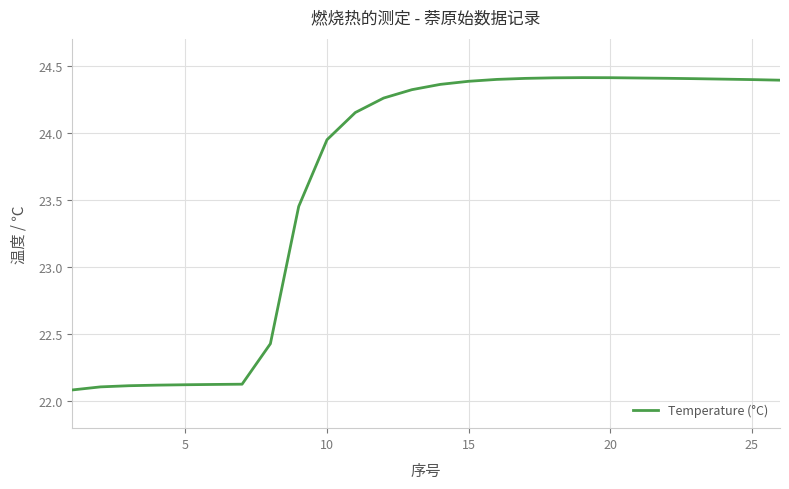

What is the smallest value displayed?

22.1